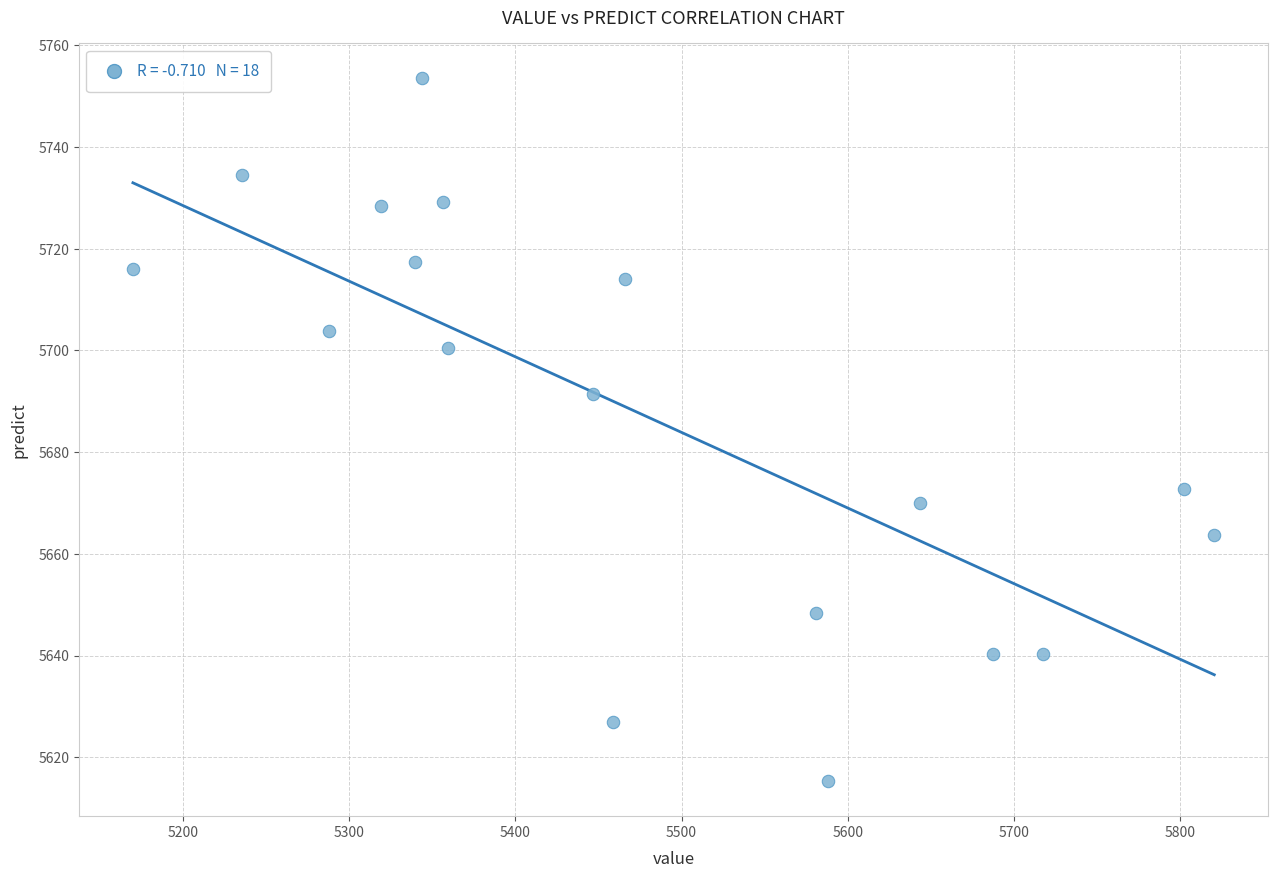

What is the range of X values (max minus min)?

650.6